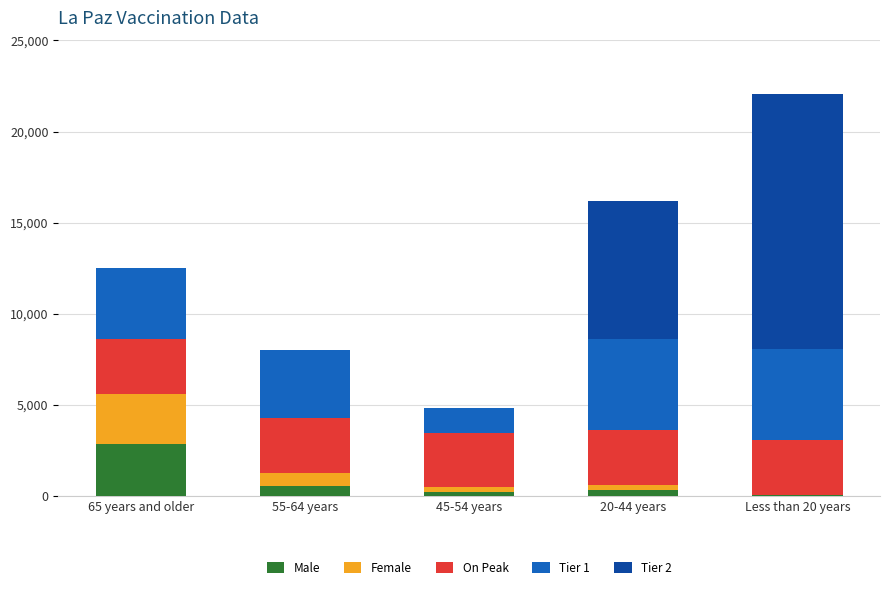

What is the maximum value for Male?

2840